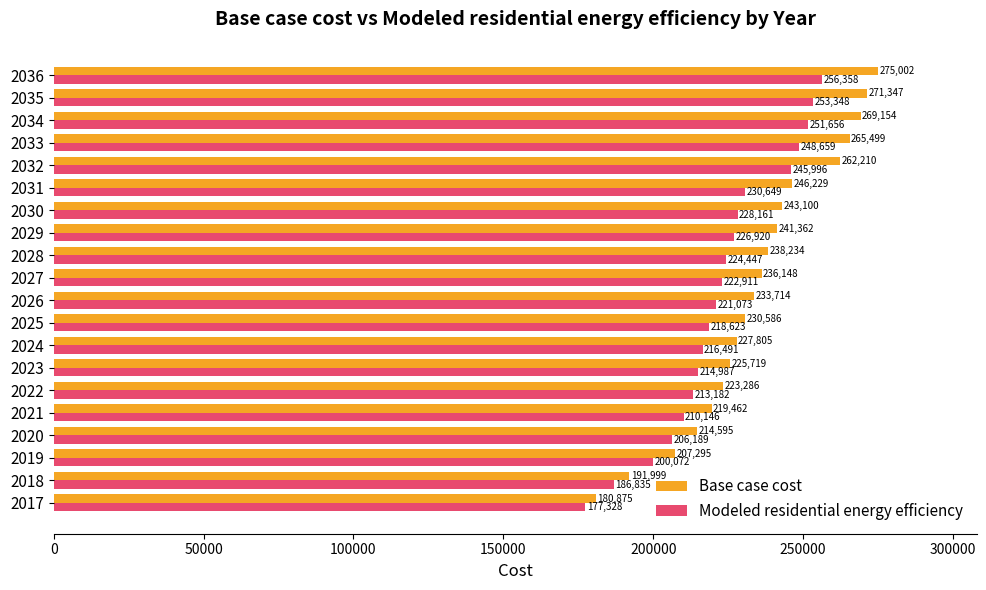

The value of Modeled residential energy efficiency at 2034 is 251655.9. True or false?

True